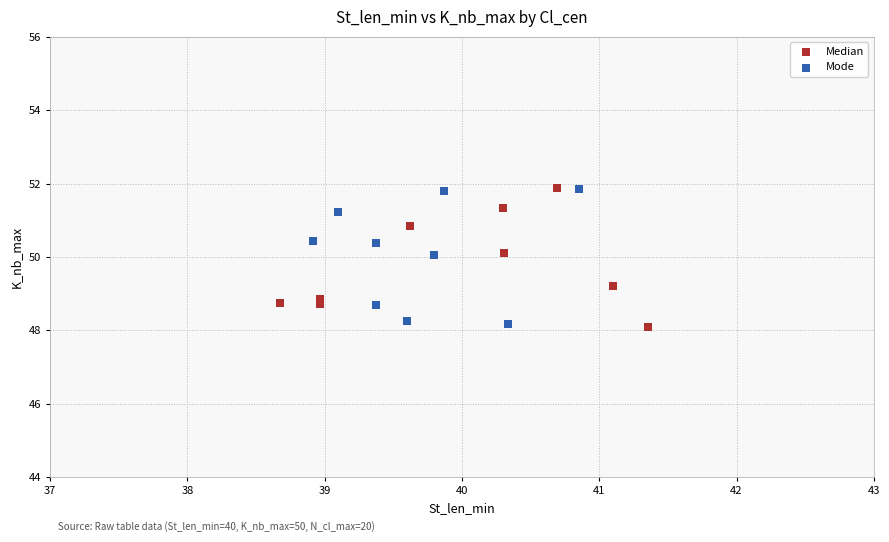

What are all the series names shown in the legend?

Median, Mode